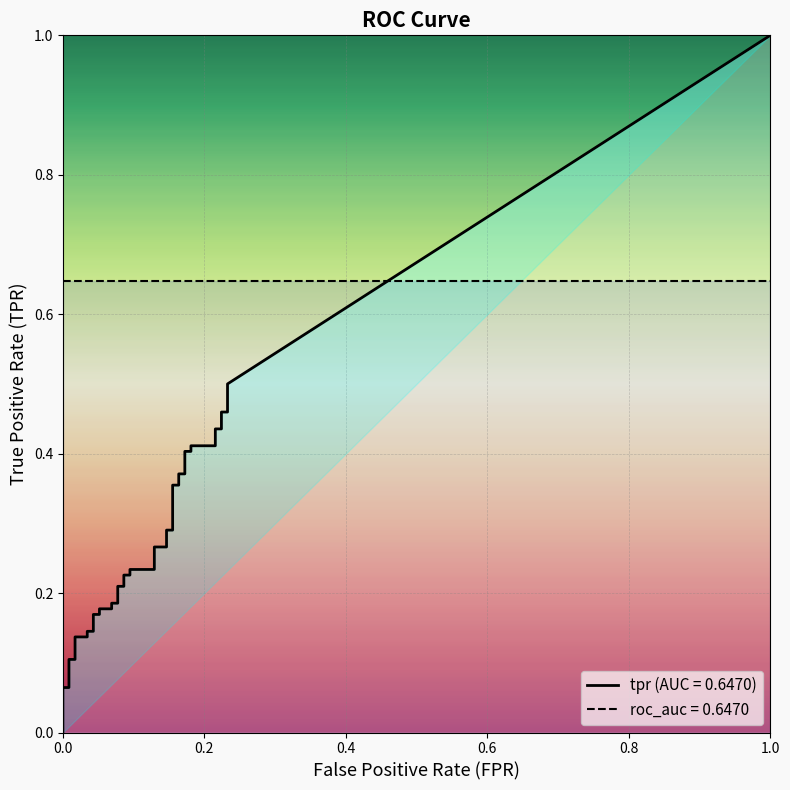

What is the difference between the tpr values at 31 and 22?

0.2